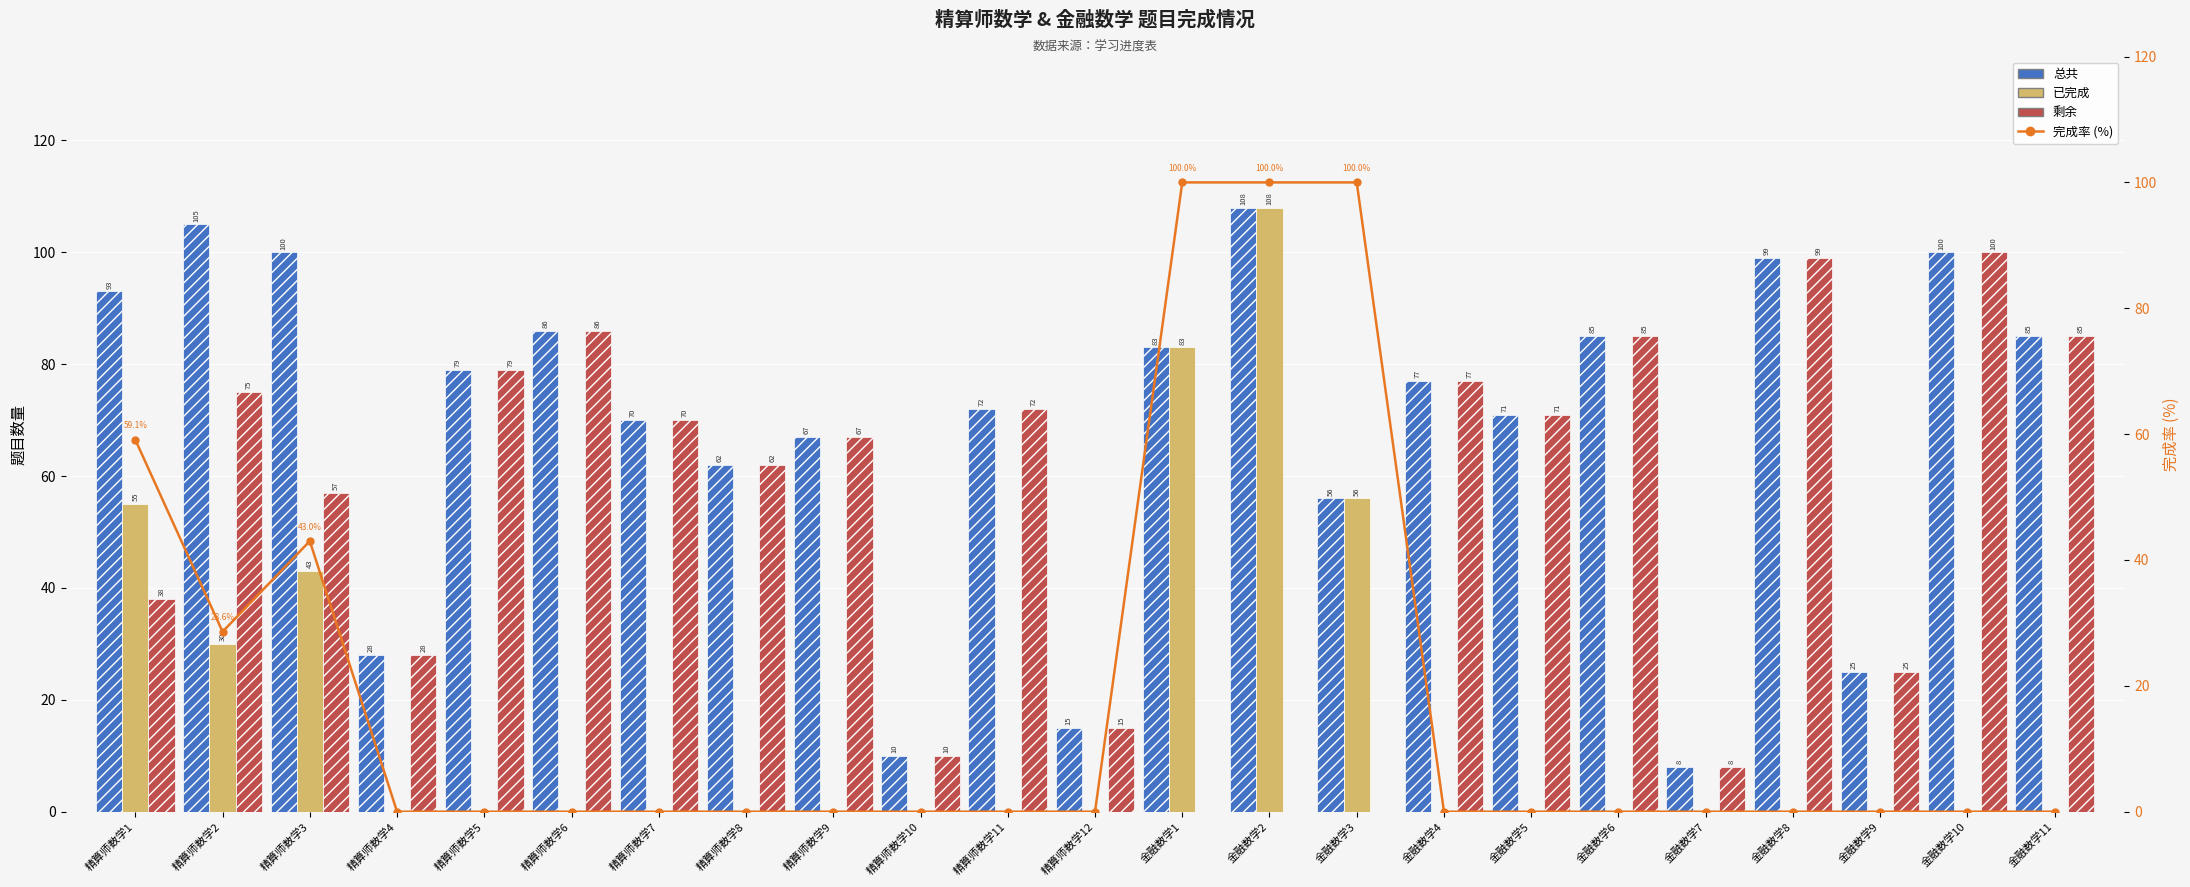

Which series has the widest spread of values?

已完成